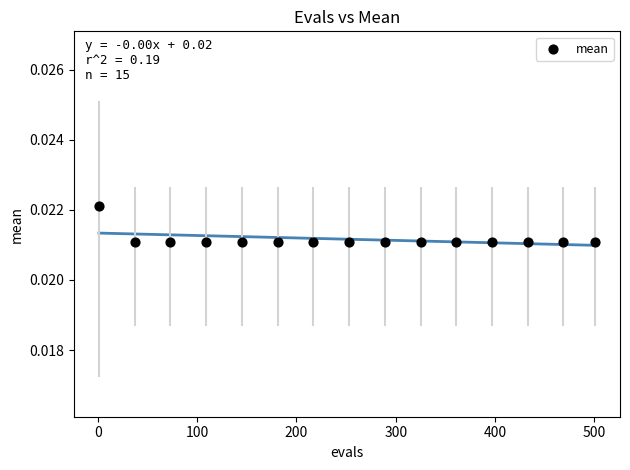

What is the range of X values (max minus min)?

500.0